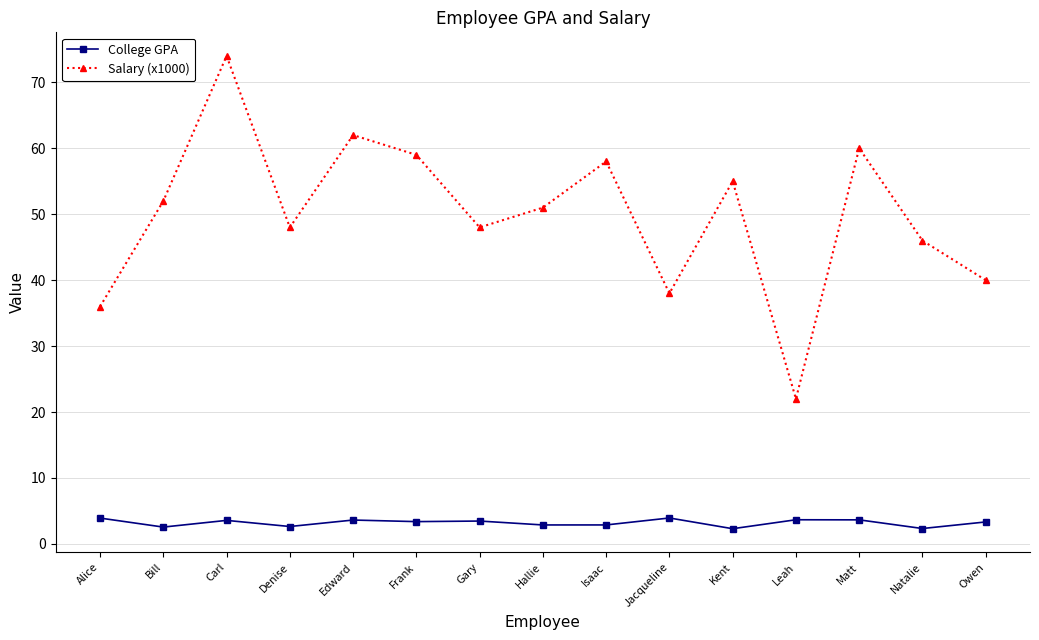

How many data points does each series have?

15